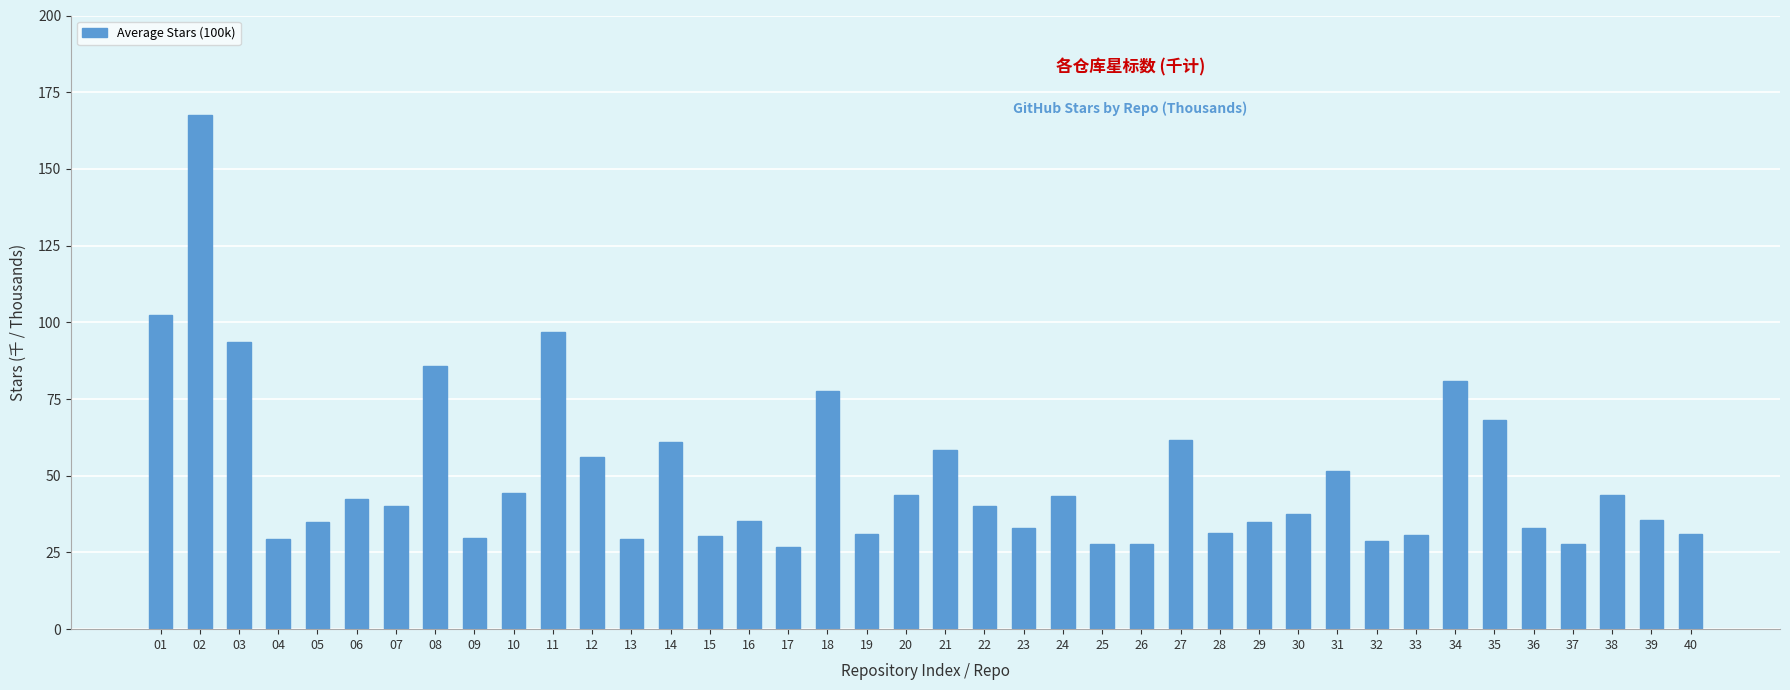

Between 18 and 35, which is larger?

18